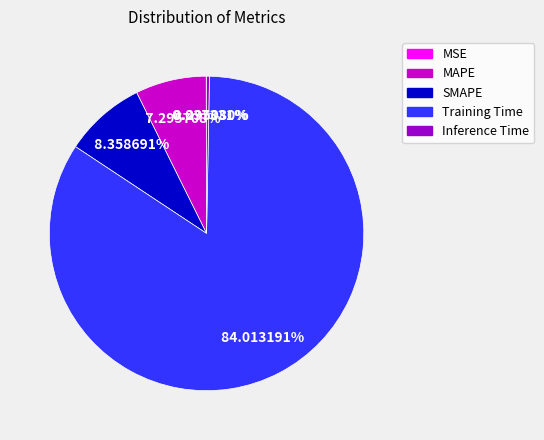

Is Training Time the majority of the pie?

Yes